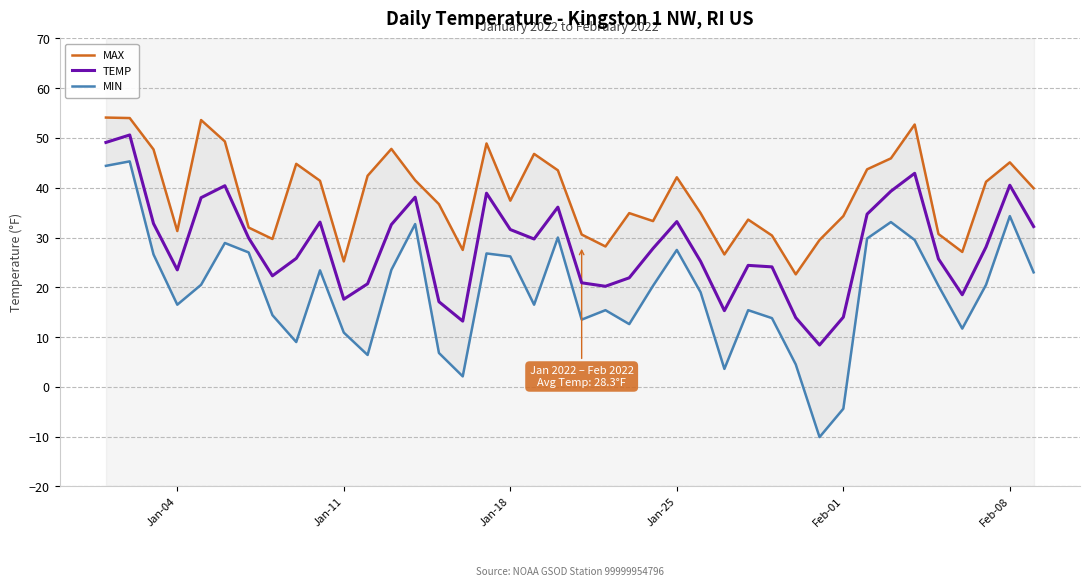

What is the sum of all MIN values?

771.2